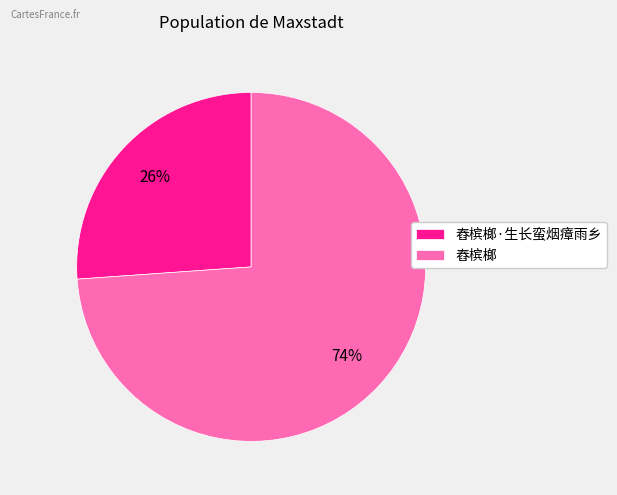

Do 舂槟榔 and 舂槟榔·生长蛮烟瘴雨乡 together represent more than half of the pie?

Yes